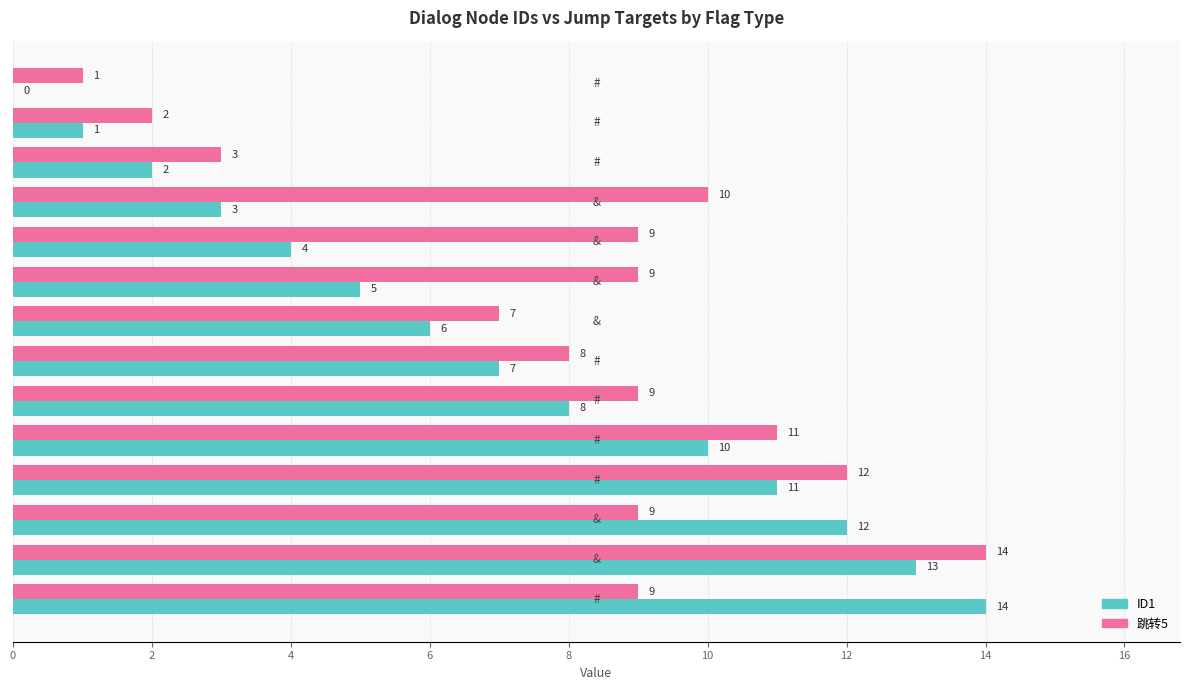

How many positive values does the ID1 series have?

13